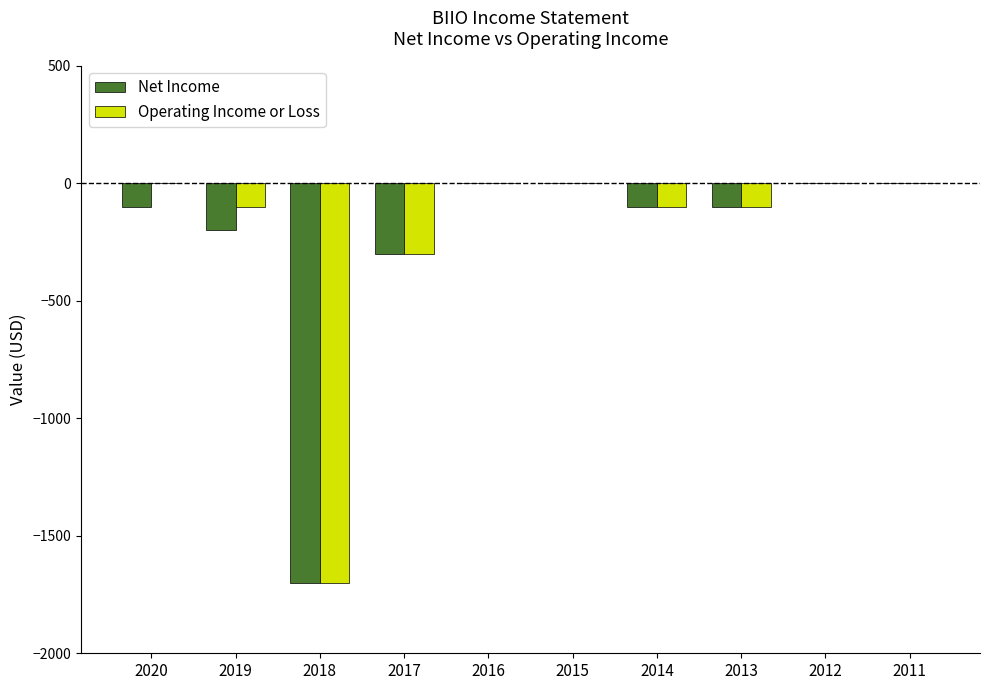

The Operating Income or Loss series shows -1700 at 2018. True or false?

True